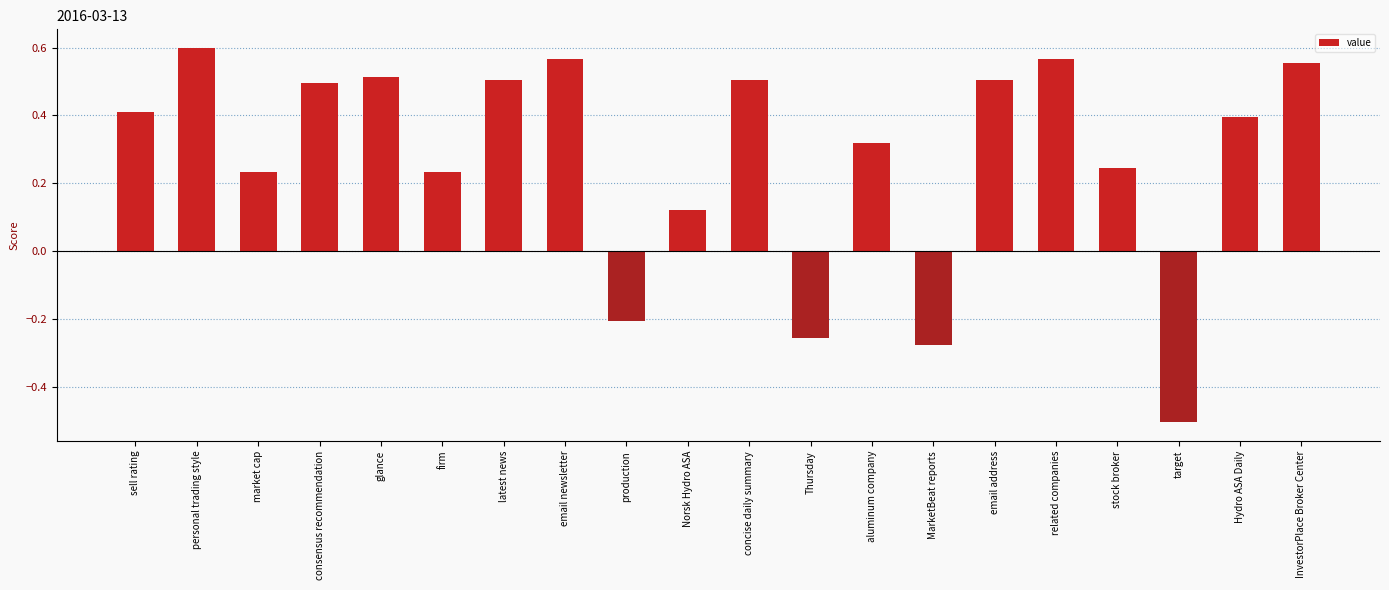

Between personal trading style and stock broker, which is larger?

personal trading style